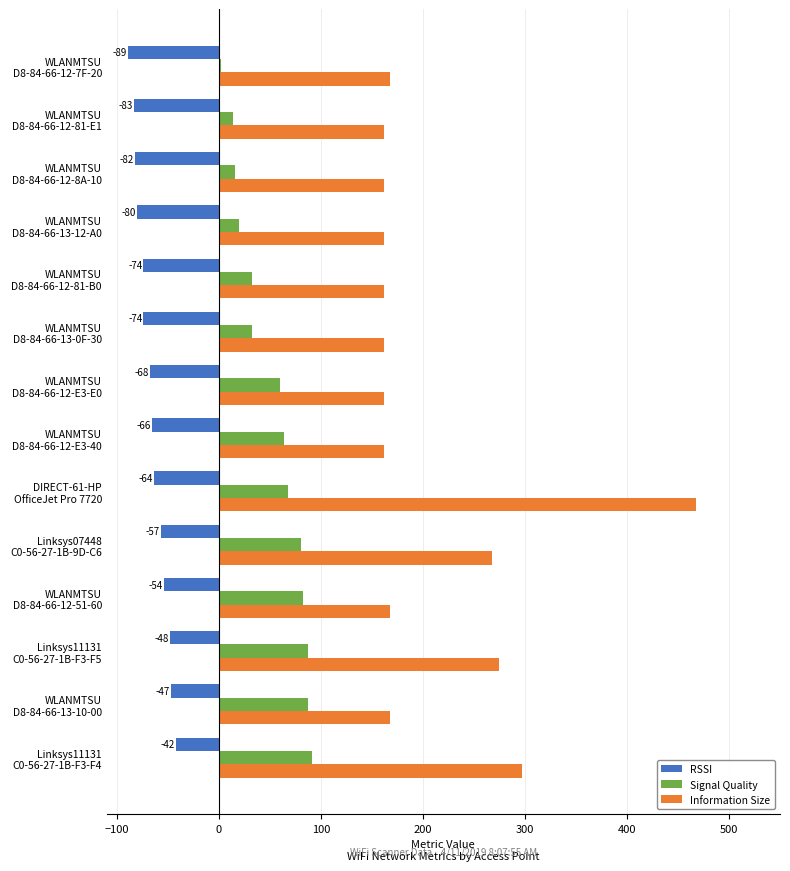

What is the minimum value for RSSI?

-89